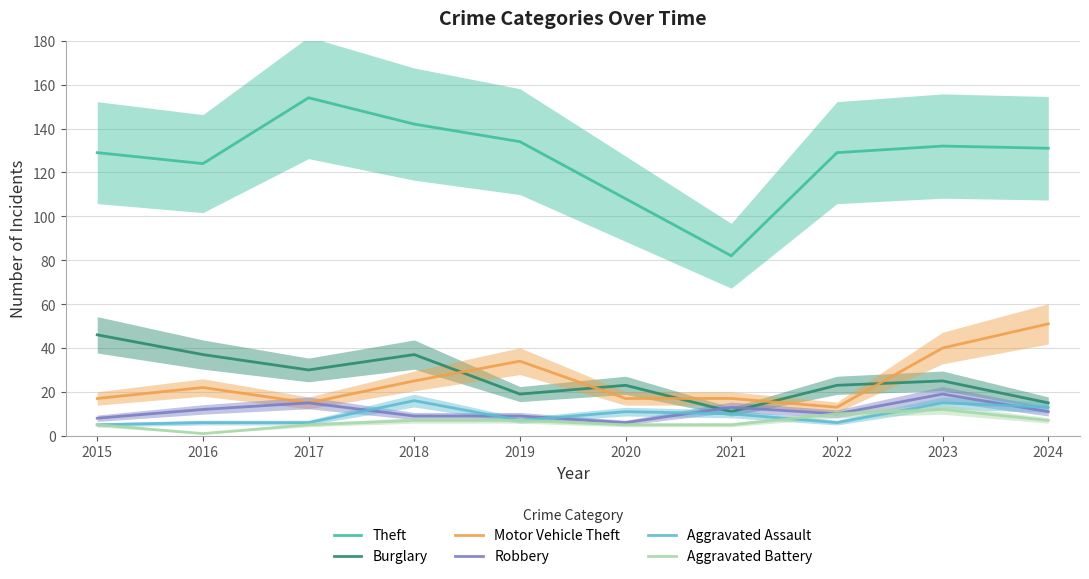

What are all the series names shown in the legend?

Theft, Burglary, Motor Vehicle Theft, Robbery, Aggravated Assault, Aggravated Battery